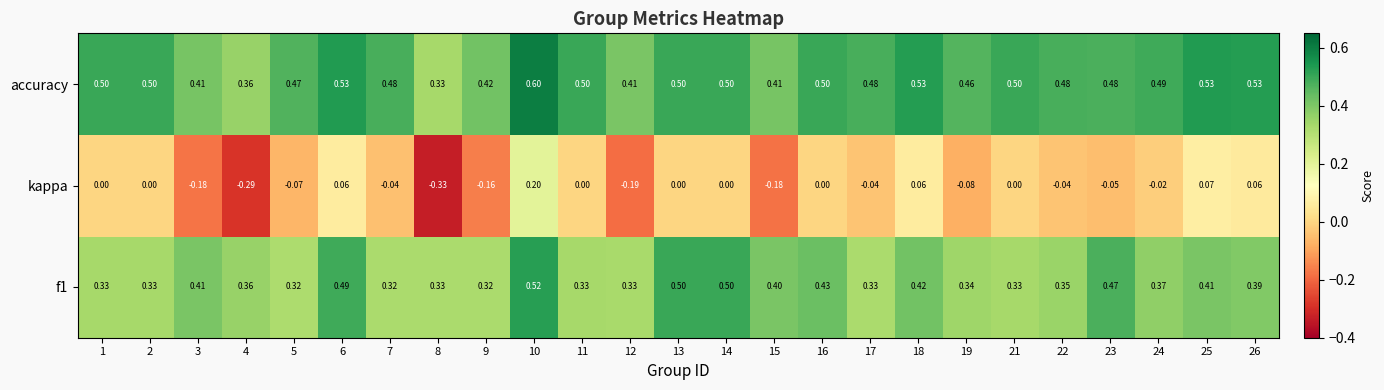

Is the value of accuracy at 24 greater than the value of kappa at 21?

Yes